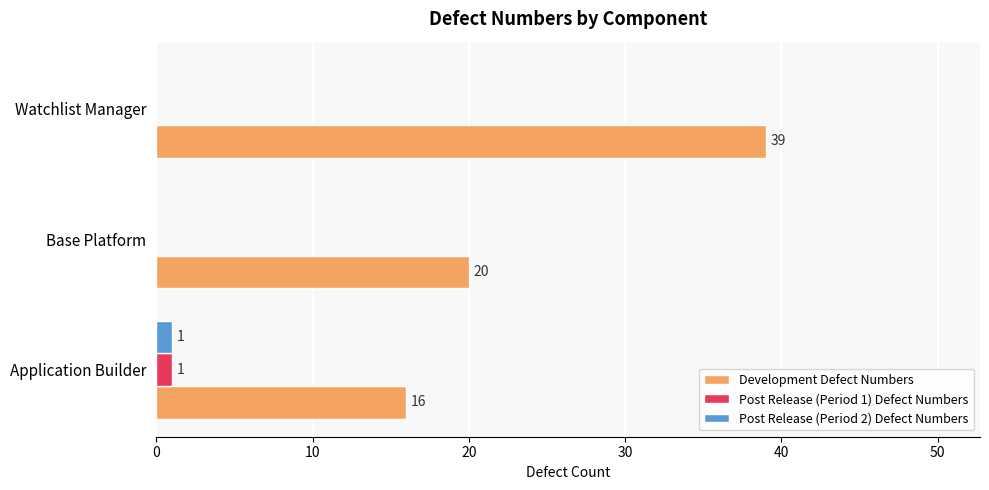

How many Development Defect Numbers values are between 16 and 39?

3